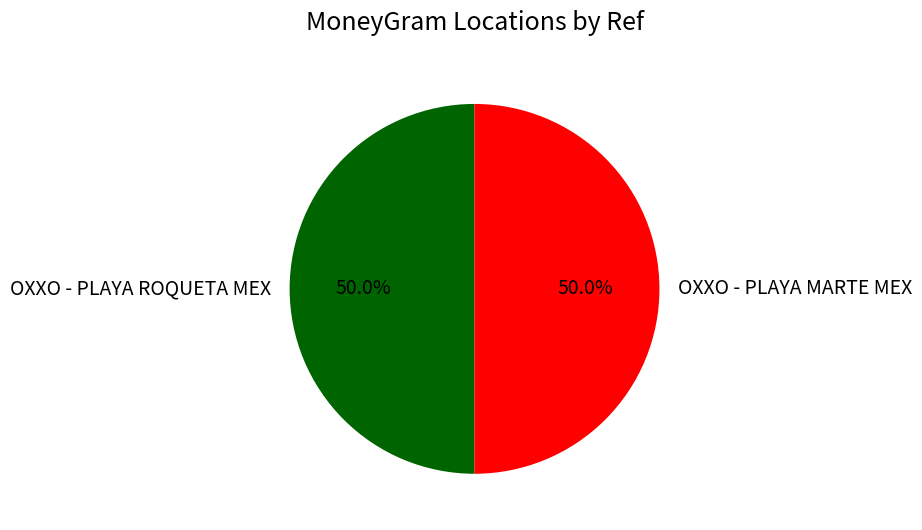

What is the ratio of the value at OXXO - PLAYA MARTE MEX to the value at OXXO - PLAYA ROQUETA MEX?

1.0